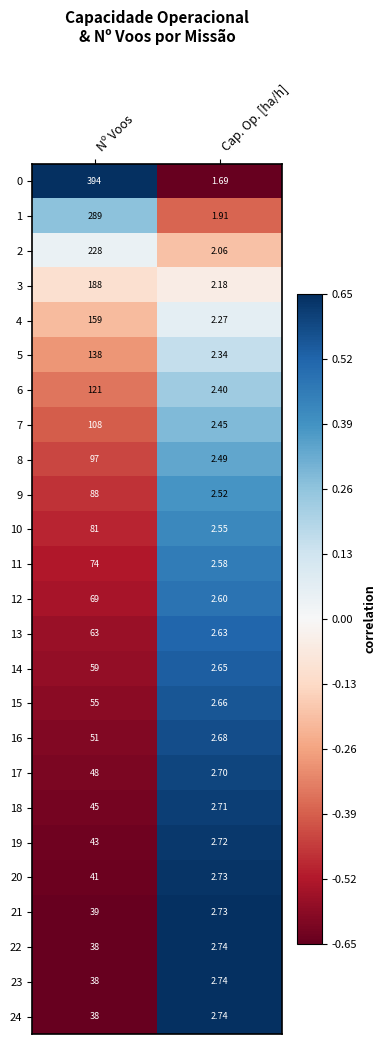

Where is 19 nearest to the value 22?

Cap. Op. [ha/h]